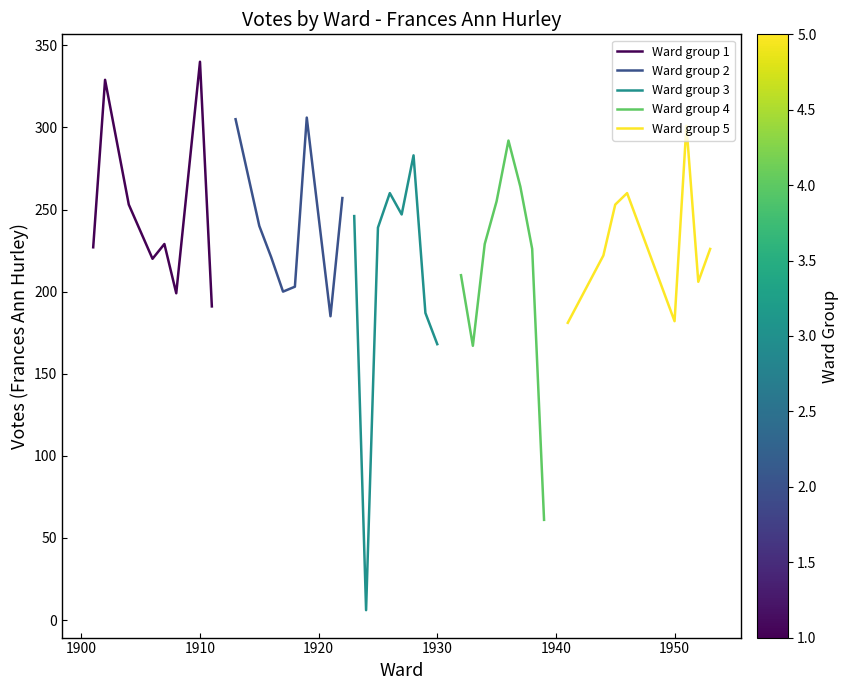

Reading left to right, what are all the values shown in this chart?

Ward group 1: 227	329	253	220	229	199	340	191
Ward group 2: 305	240	221	200	203	306	185	257
Ward group 3: 246	6	239	260	247	283	187	168
Ward group 4: 210	167	229	255	292	264	226	61
Ward group 5: 181	222	253	260	182	301	206	226